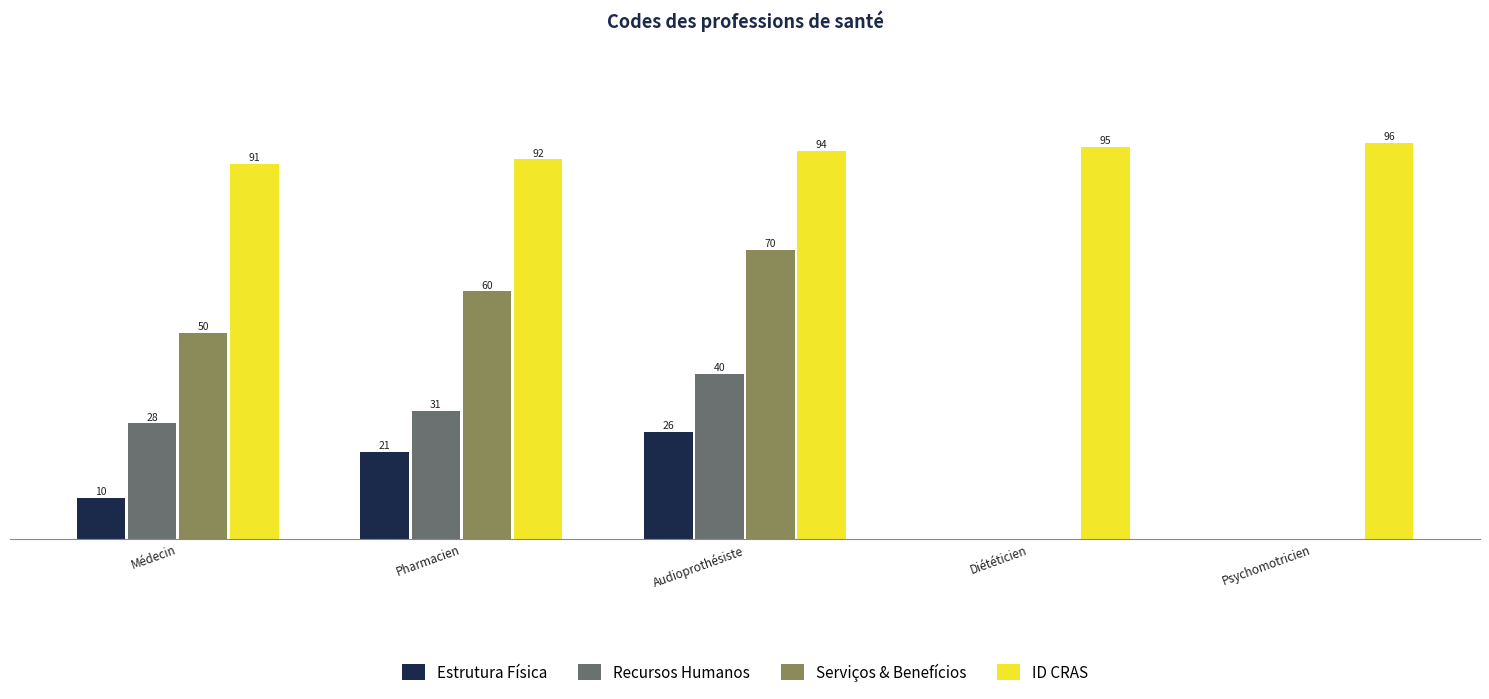

At which label does Serviços & Benefícios reach its peak?

Audioprothésiste